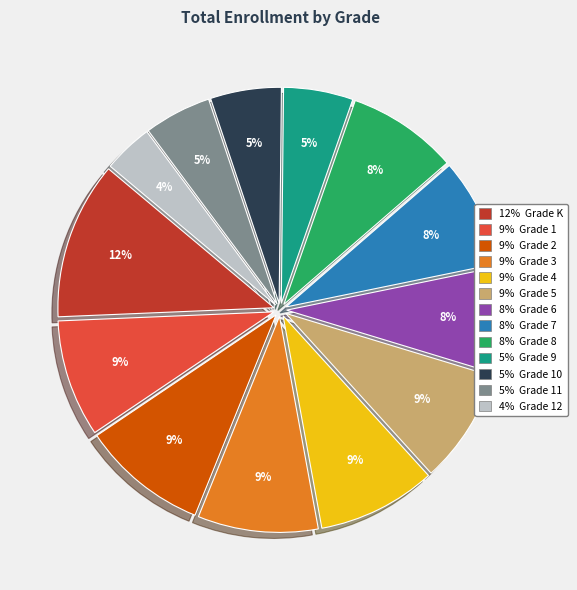

To the nearest percent, what is the difference between the largest and smallest slice percentages?

8%